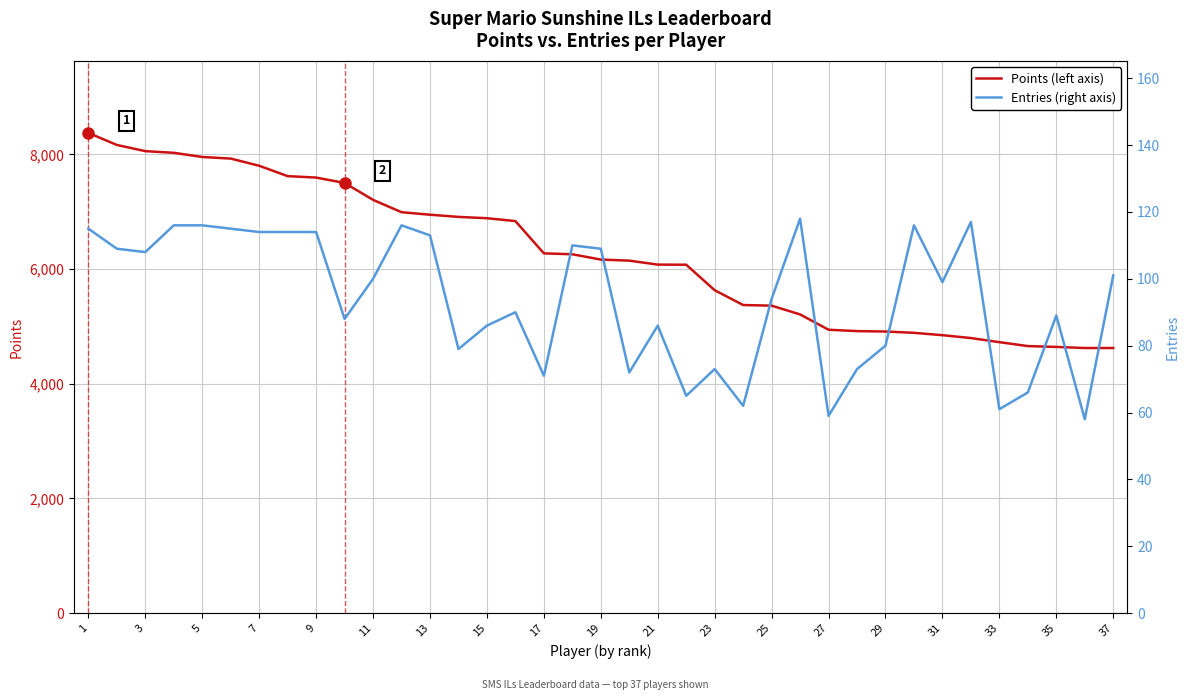

Reading left to right, list all the values displayed in this chart.

Points: 8375	8165	8057	8028	7955	7927	7802	7621	7596	7502	7207	6992	6948	6910	6887	6837	6274	6258	6166	6147	6078	6076	5631	5373	5362	5209	4942	4918	4911	4888	4847	4797	4725	4657	4642	4623	4623
Entries: 115	109	108	116	116	115	114	114	114	88	100	116	113	79	86	90	71	110	109	72	86	65	73	62	94	118	59	73	80	116	99	117	61	66	89	58	101